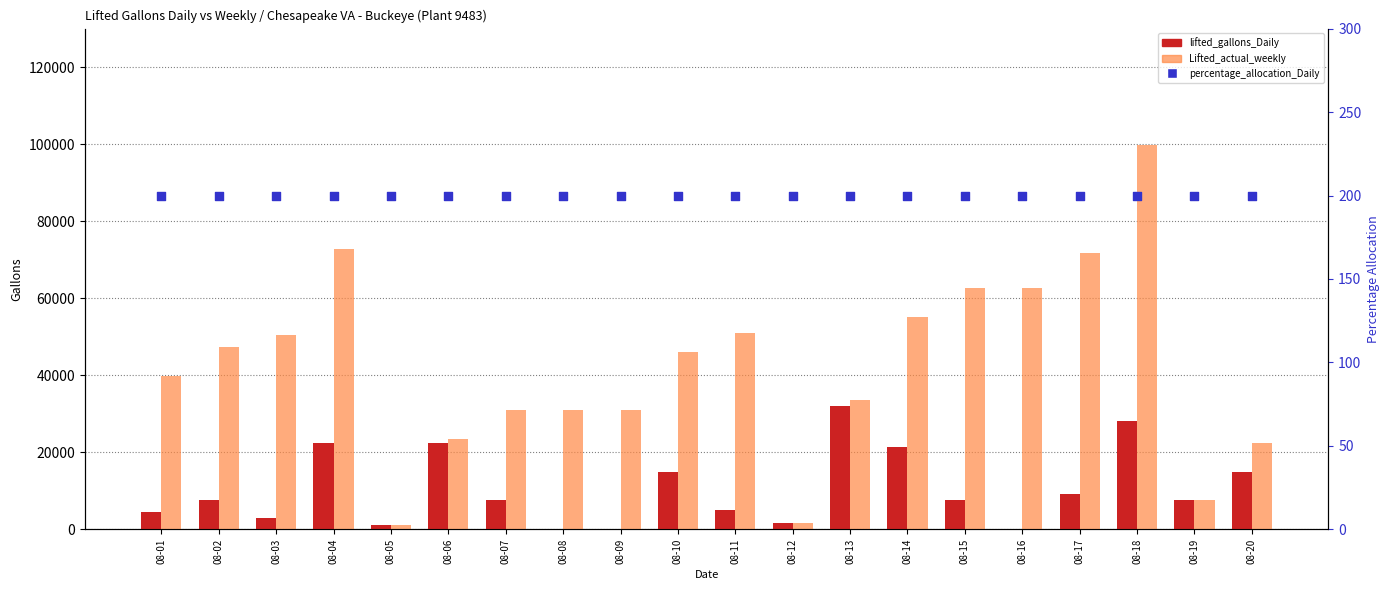

Which series contains the highest Y value?

Lifted_actual_weekly